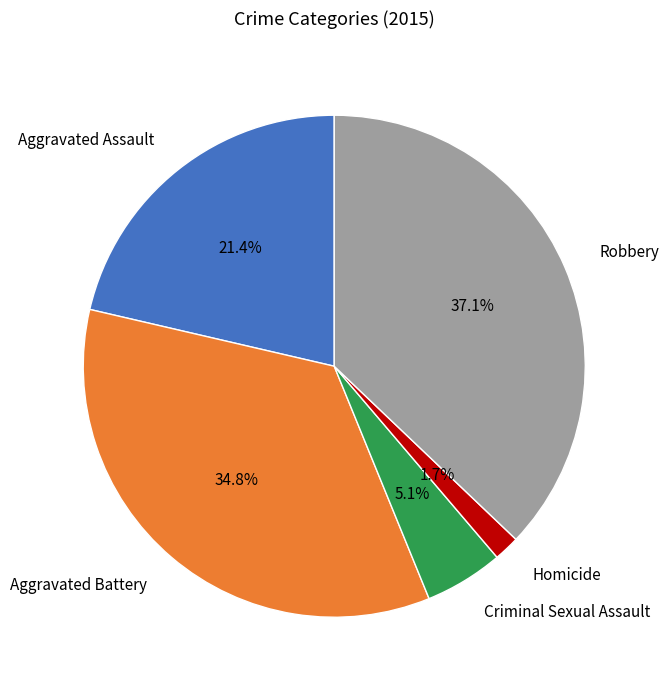

Which slice is the largest?

Robbery